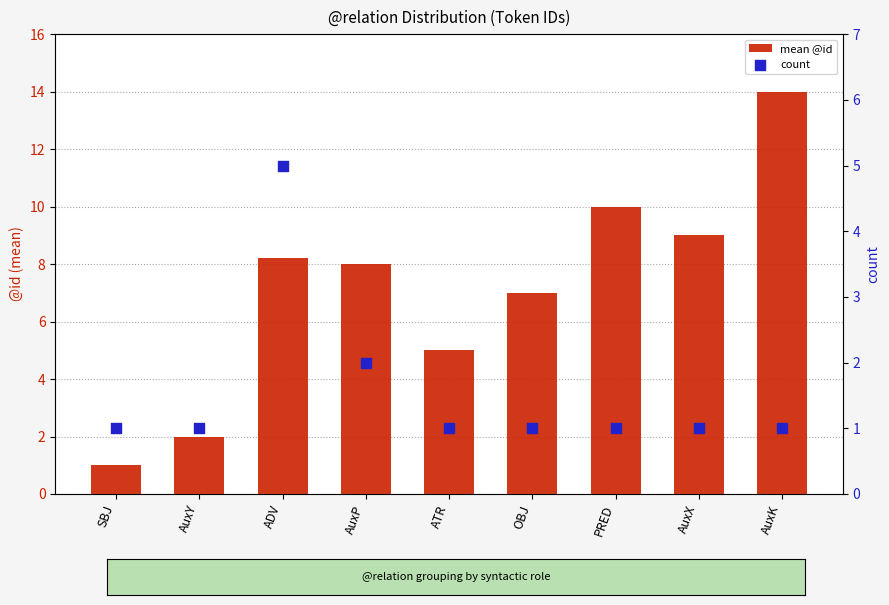

Which series has the largest Y range (max minus min)?

mean @id